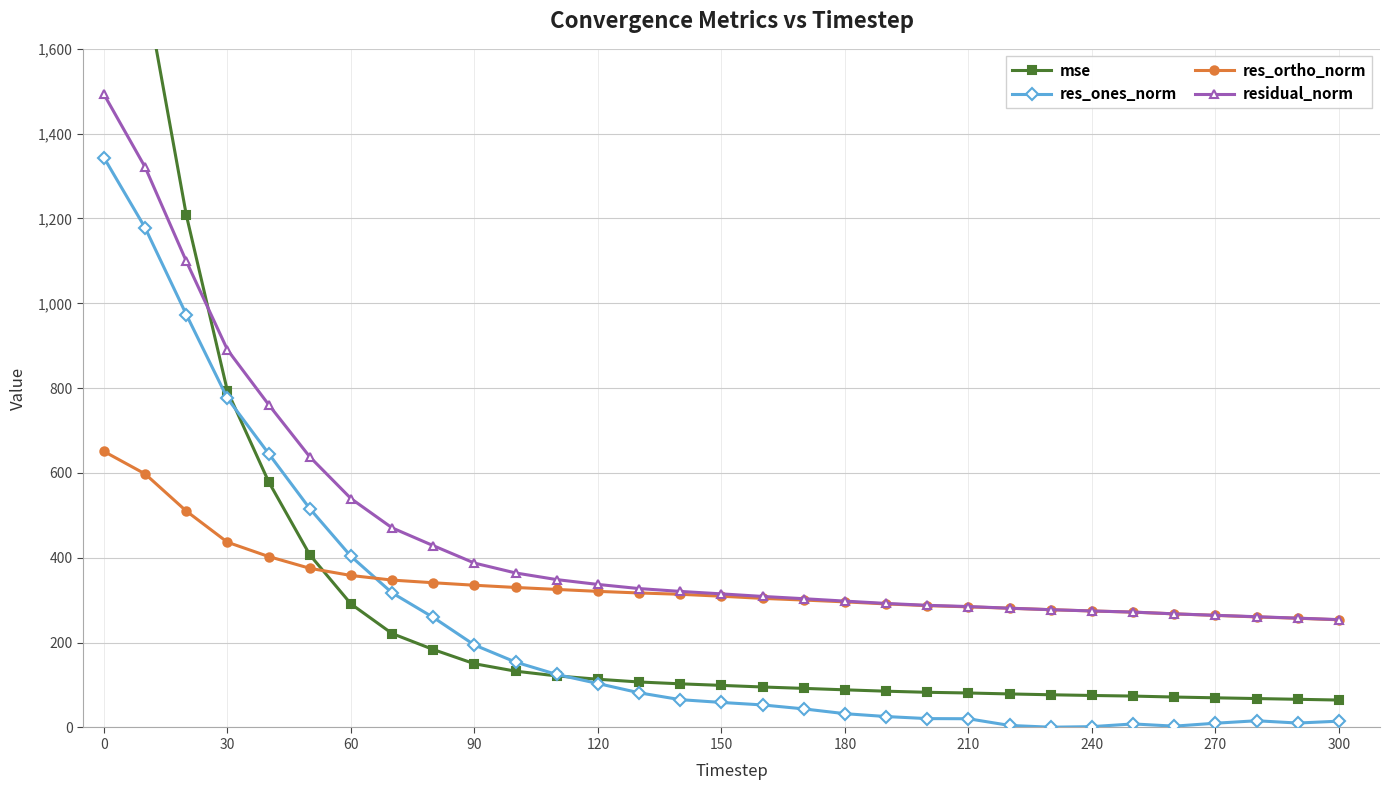

What is the maximum value for mse?

2228.0